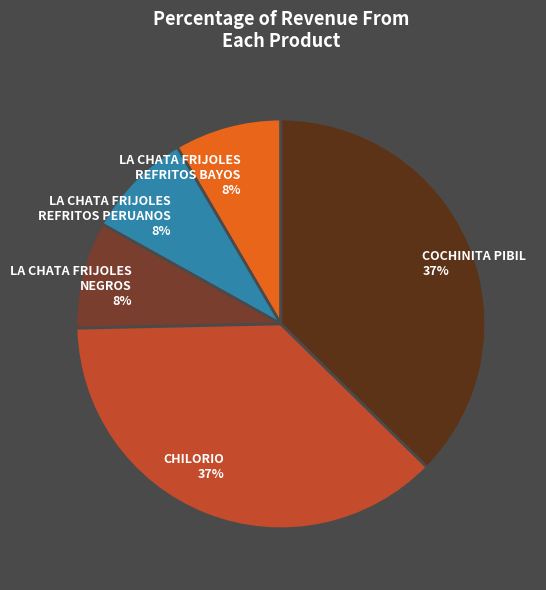

To the nearest percent, what is the average slice percentage?

20%